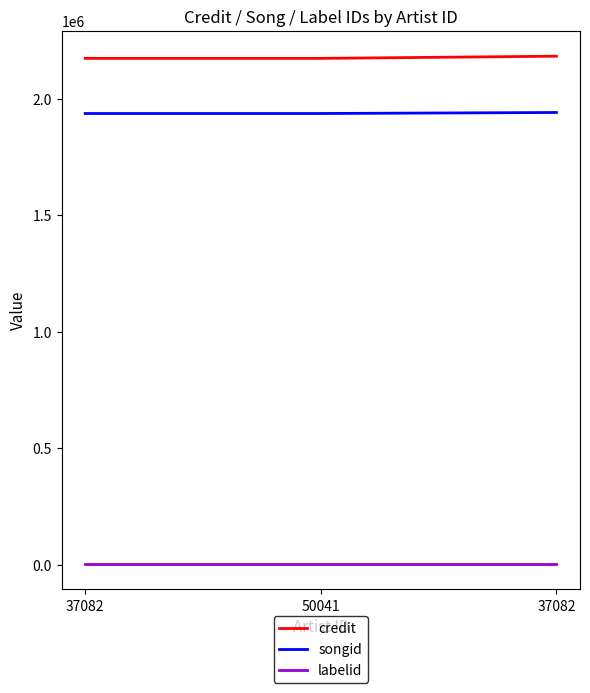

Which series has the widest spread of values?

credit